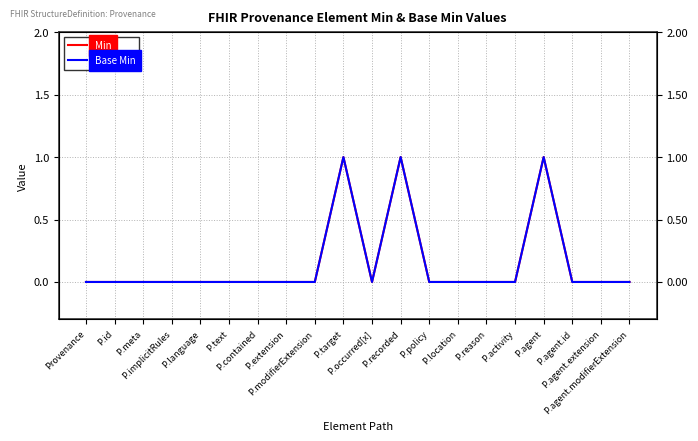

The Base Min series shows 0 at Provenance. True or false?

True